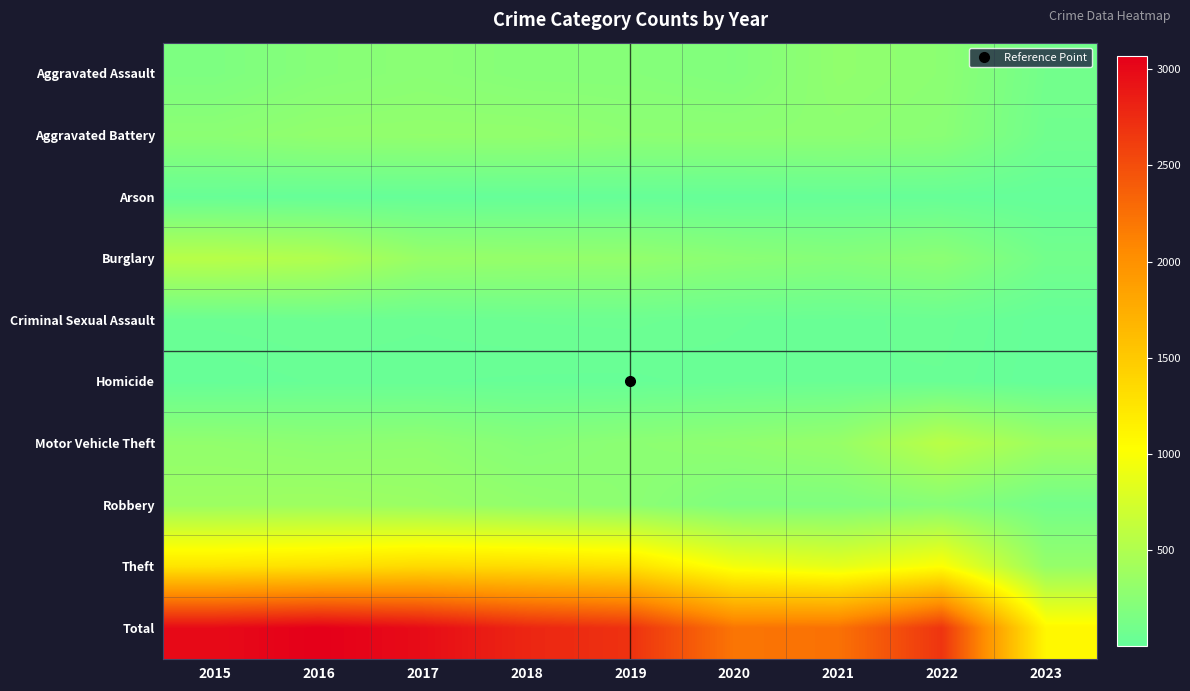

Which series has the largest total across all categories?

Total